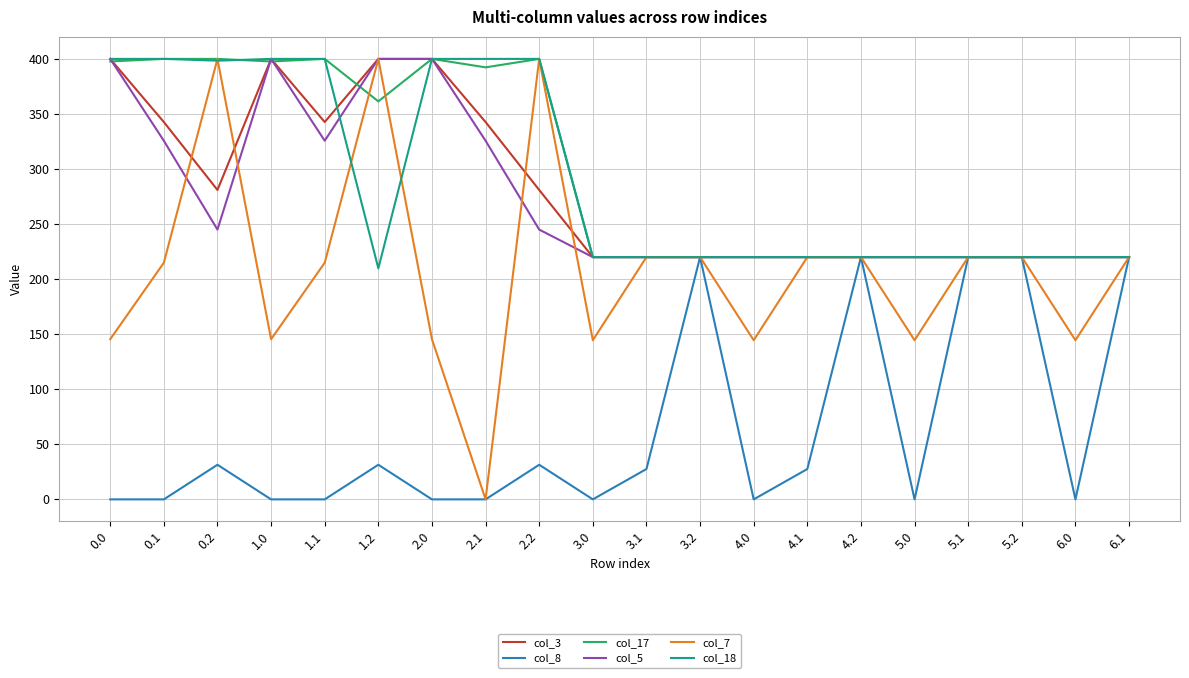

What is the maximum value shown in the chart?

400.0